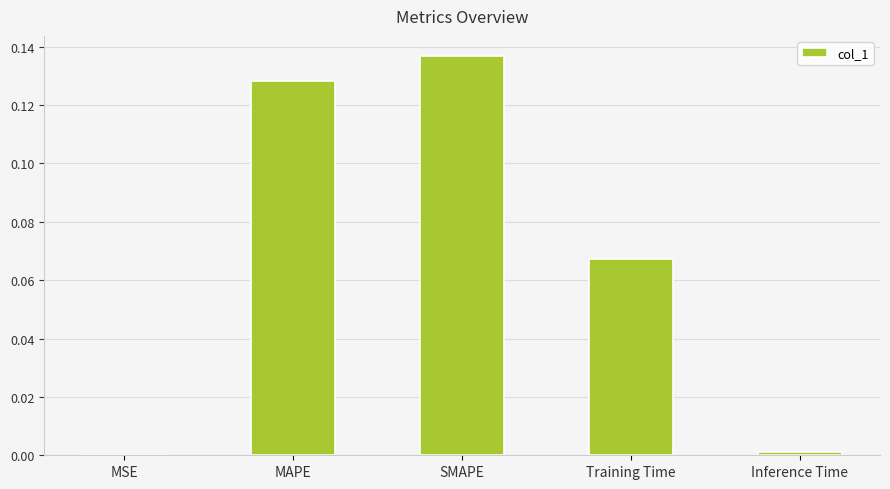

Which label corresponds to the largest value in the chart?

SMAPE